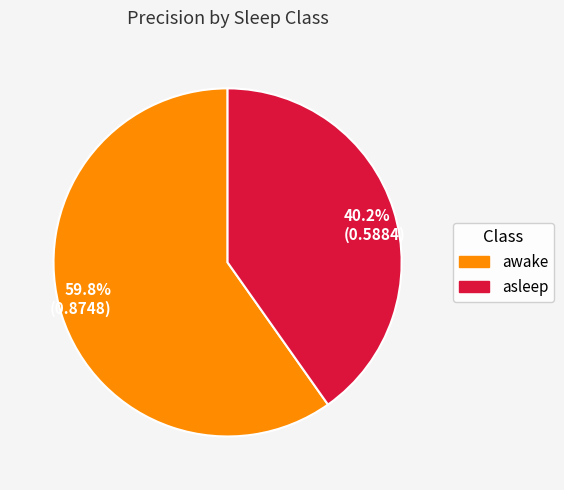

Which has a higher value, asleep or awake?

awake